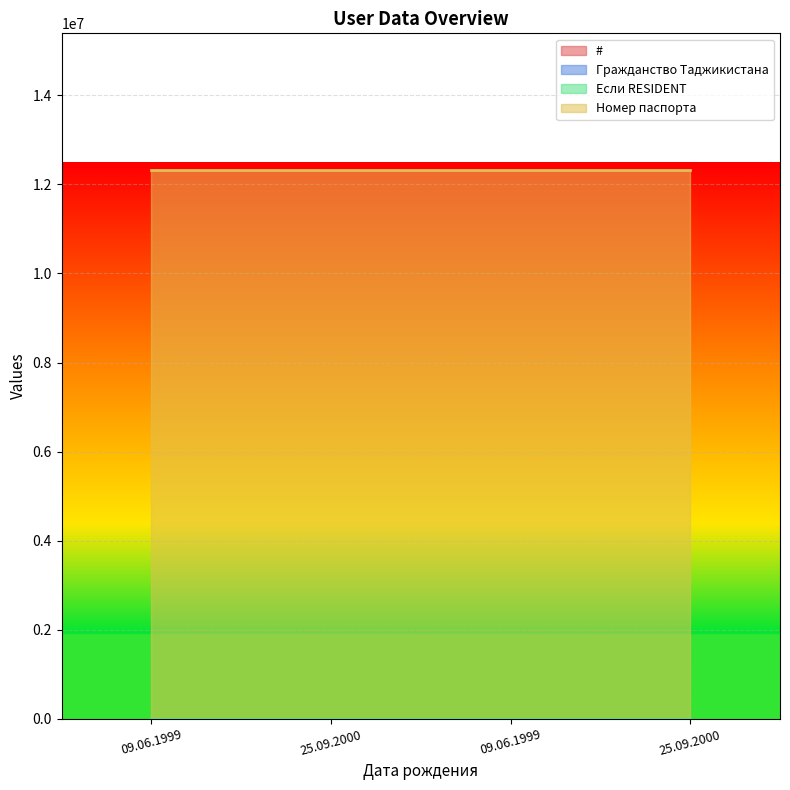

Where is Гражданство Таджикистана nearest to the value 1?

09.06.1999